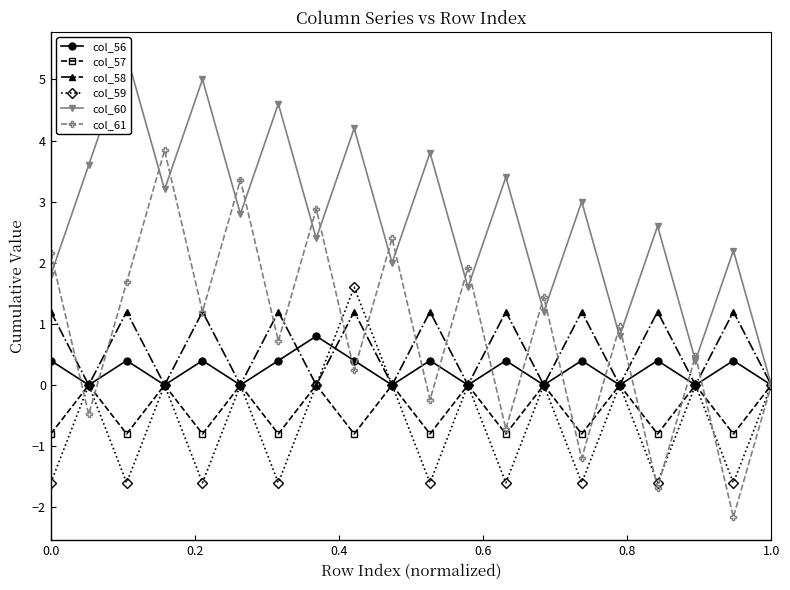

Which series has the widest spread of values?

col_61